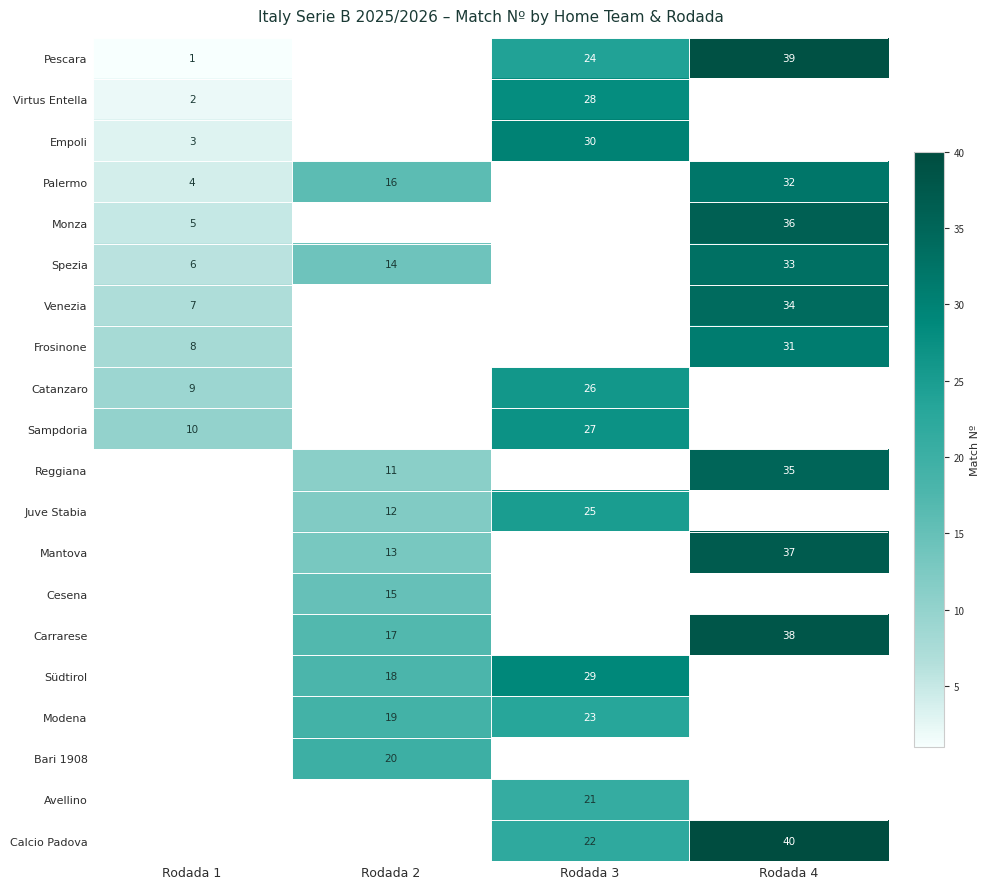

The value of Carrarese at Rodada 2 is 17. True or false?

True